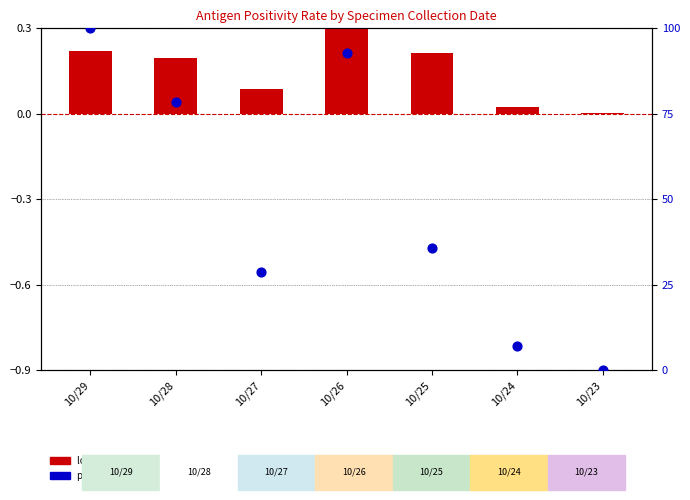

What is the total value across all series at 10/29?

100.2